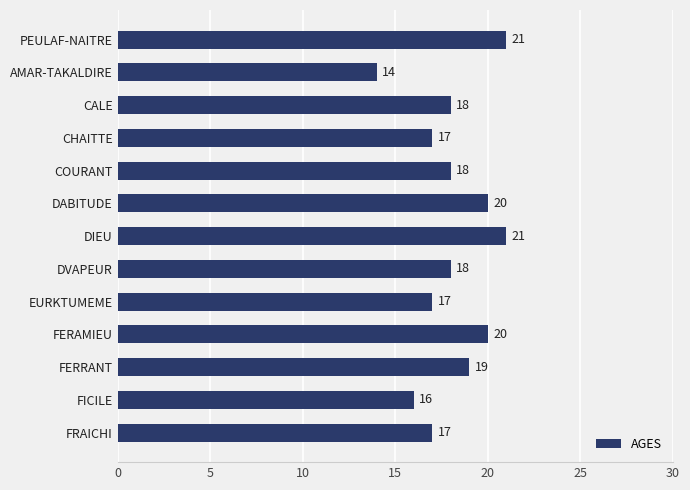

The value at FRAICHI is 17. True or false?

True